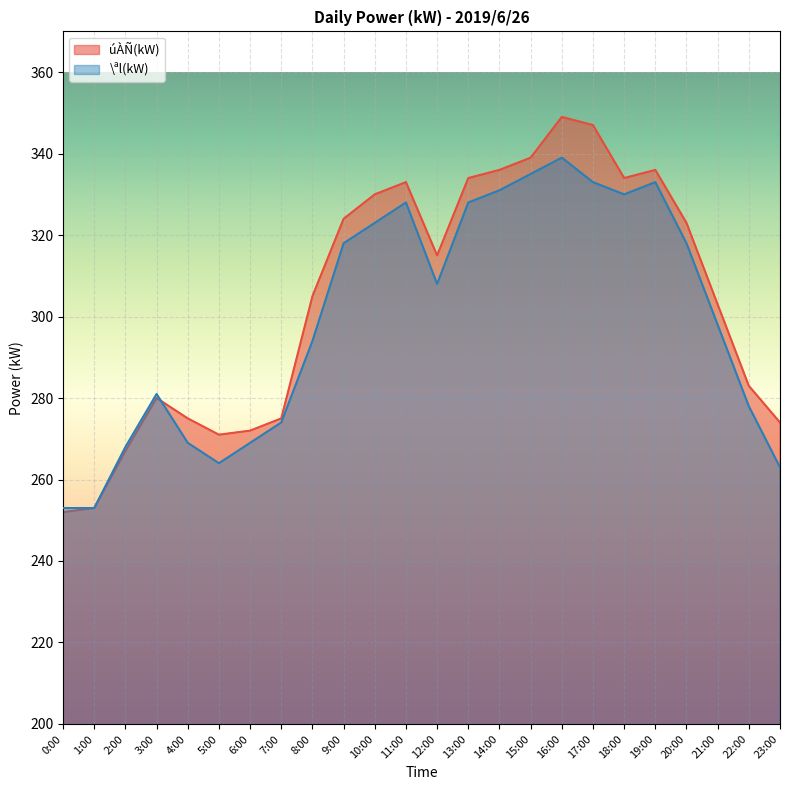

What is the average value of the úÀÑ(kW) series?

305